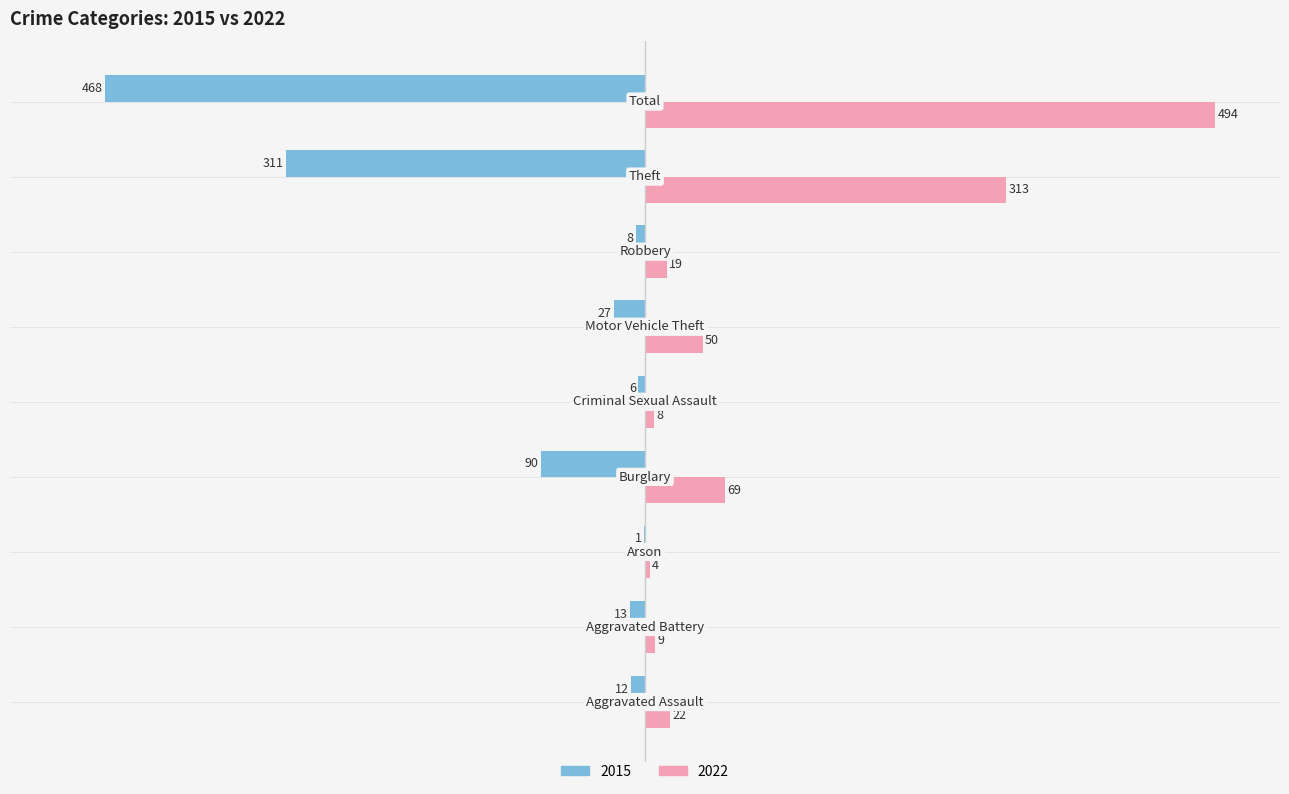

Which series has the largest total across all categories?

2022